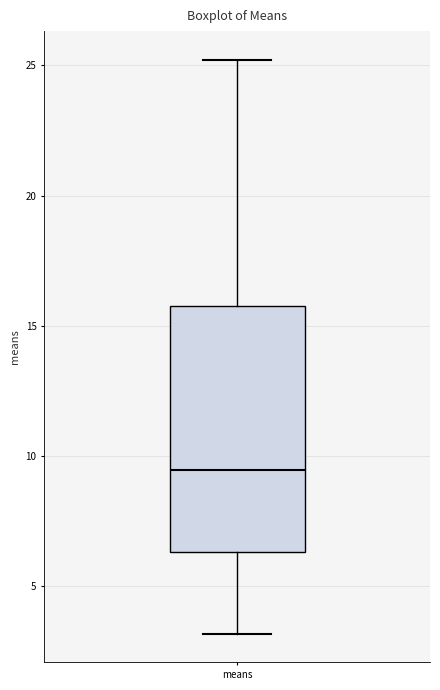

Where is the upper edge of the box for means on the y-axis? The values are not printed on the chart, so give them approximately, as read against the axis.

16.0